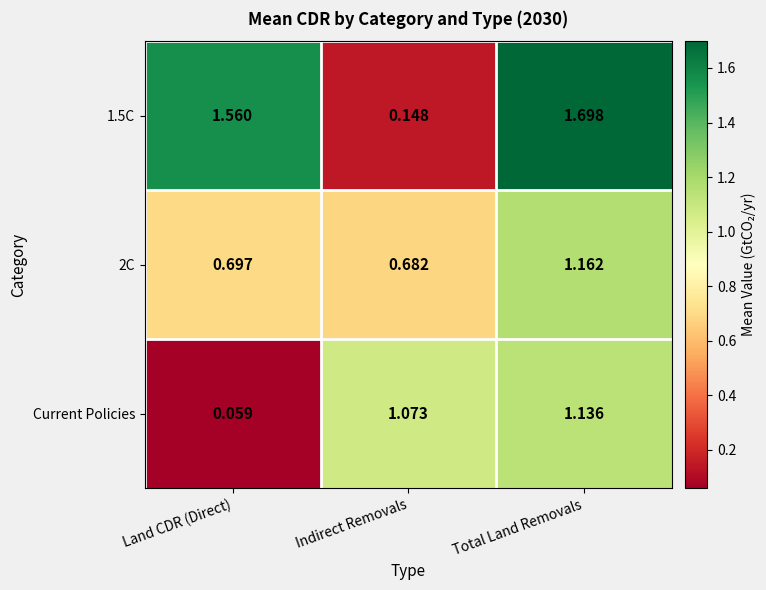

At which label is Current Policies closest to 0?

Land CDR (Direct)